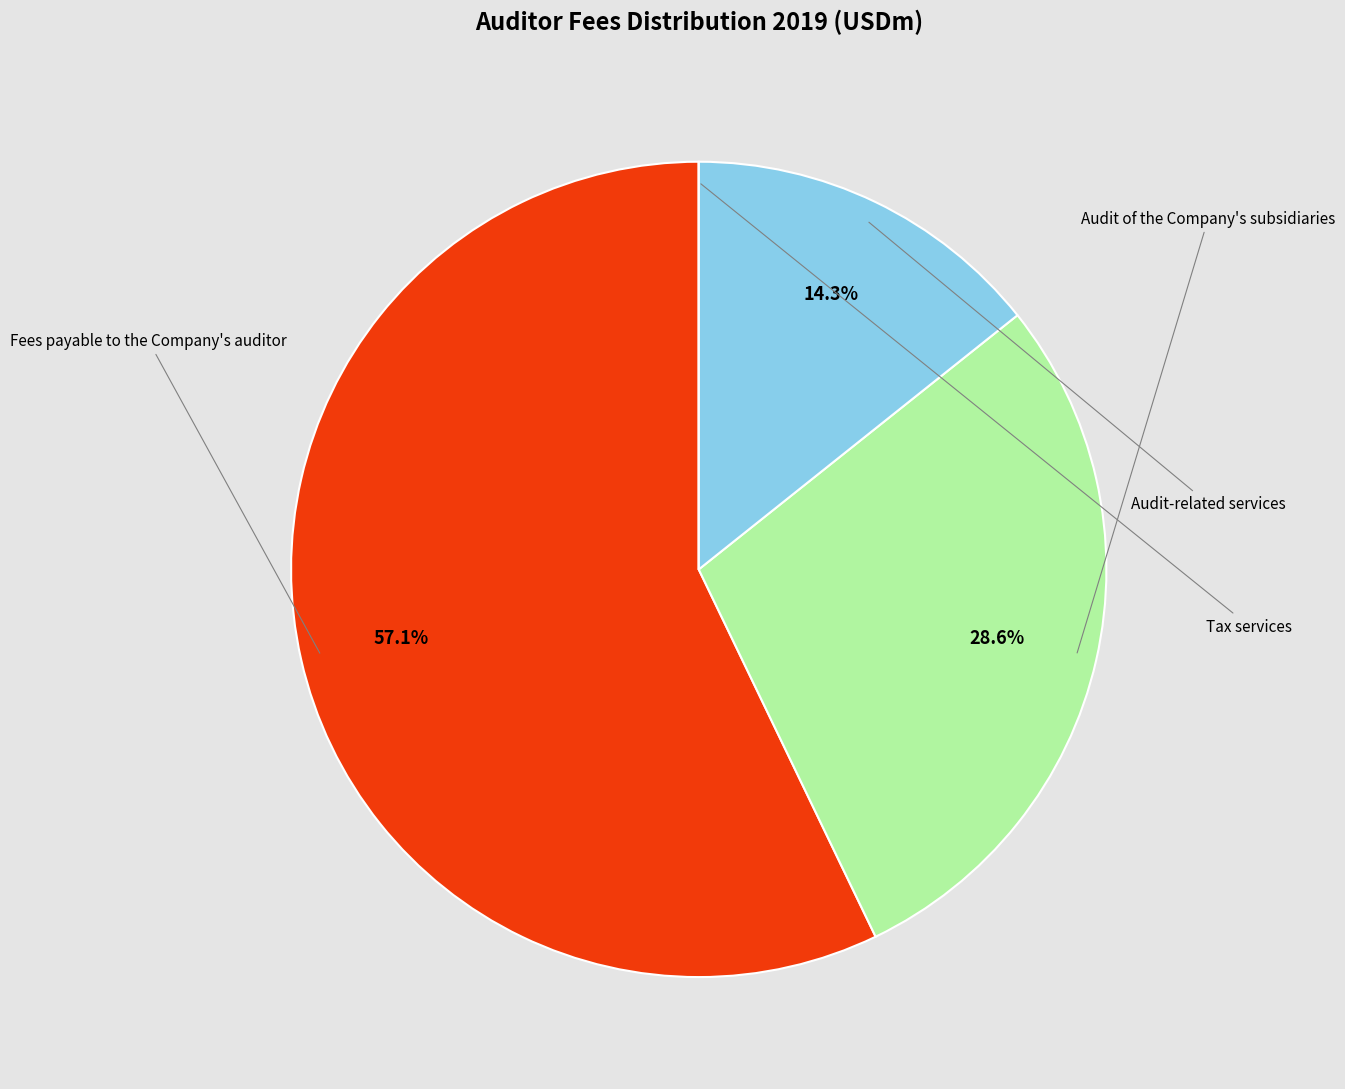

To the nearest percent, what percentage of the pie is Fees payable to the Company's auditor?

57%